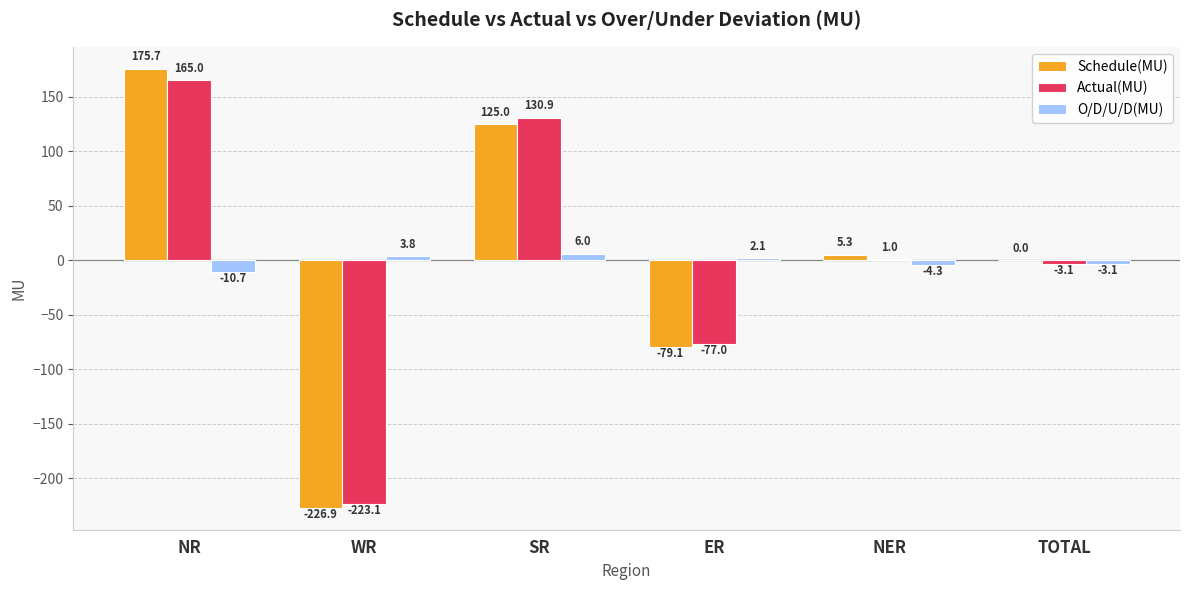

At which label is Actual(MU) closest to -29?

TOTAL